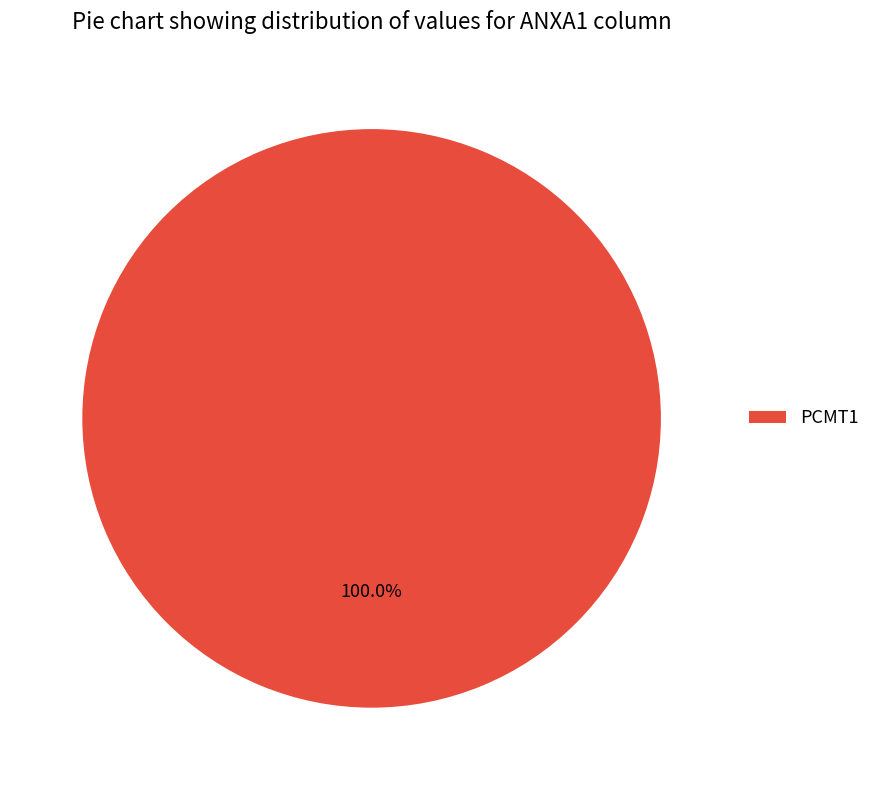

How many slices are in this pie chart?

1